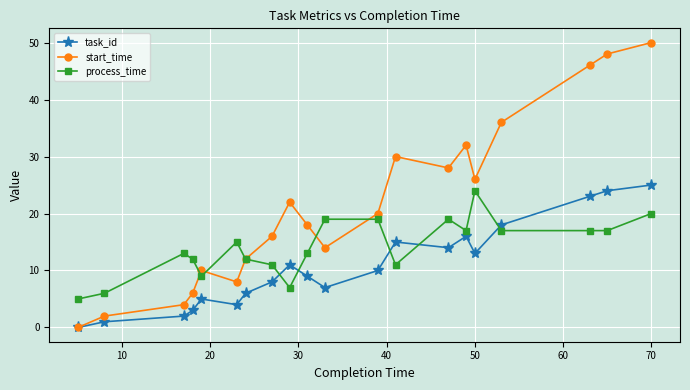

Rank the series by their average value, from highest to lowest.

start_time, process_time, task_id